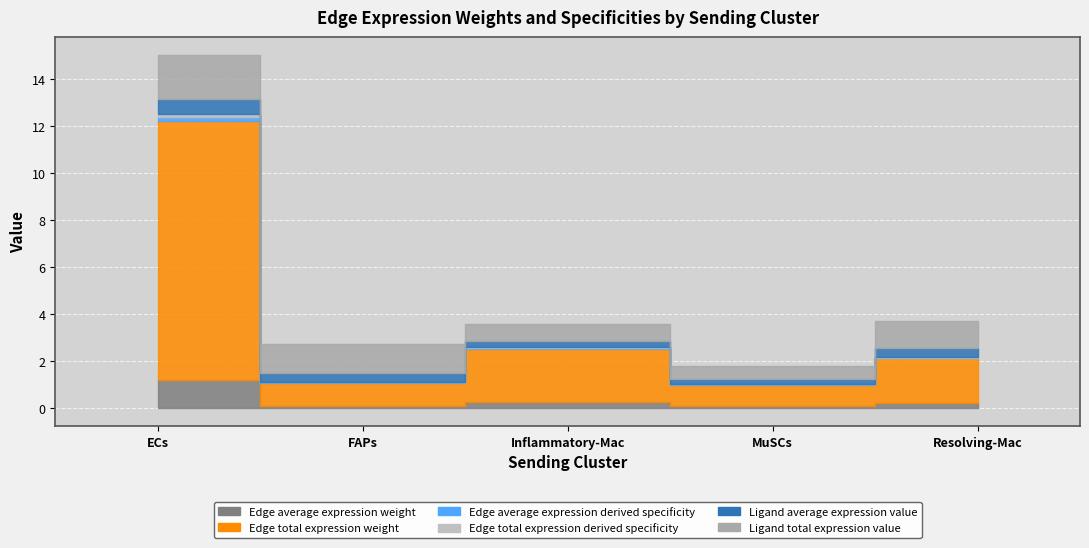

True or false: Edge average expression derived specificity has a value of 0.0 at Inflammatory-Mac.

True